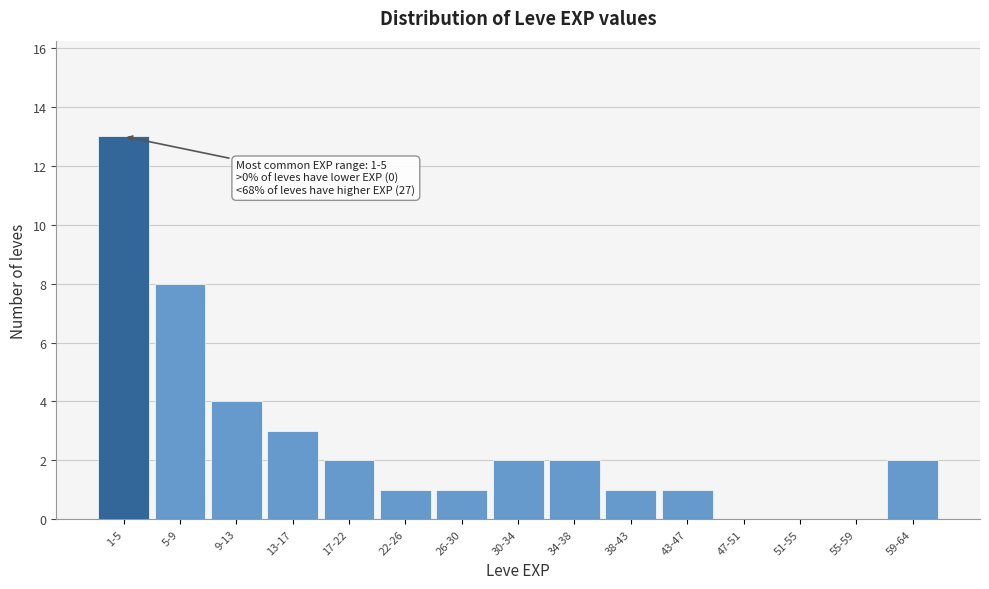

Reading left to right, transcribe all the data shown in this chart.

1-5=13	5-9=8	9-13=4	13-17=3	17-22=2	22-26=1	26-30=1	30-34=2	34-38=2	38-43=1	43-47=1	47-51=0	51-55=0	55-59=0	59-64=2